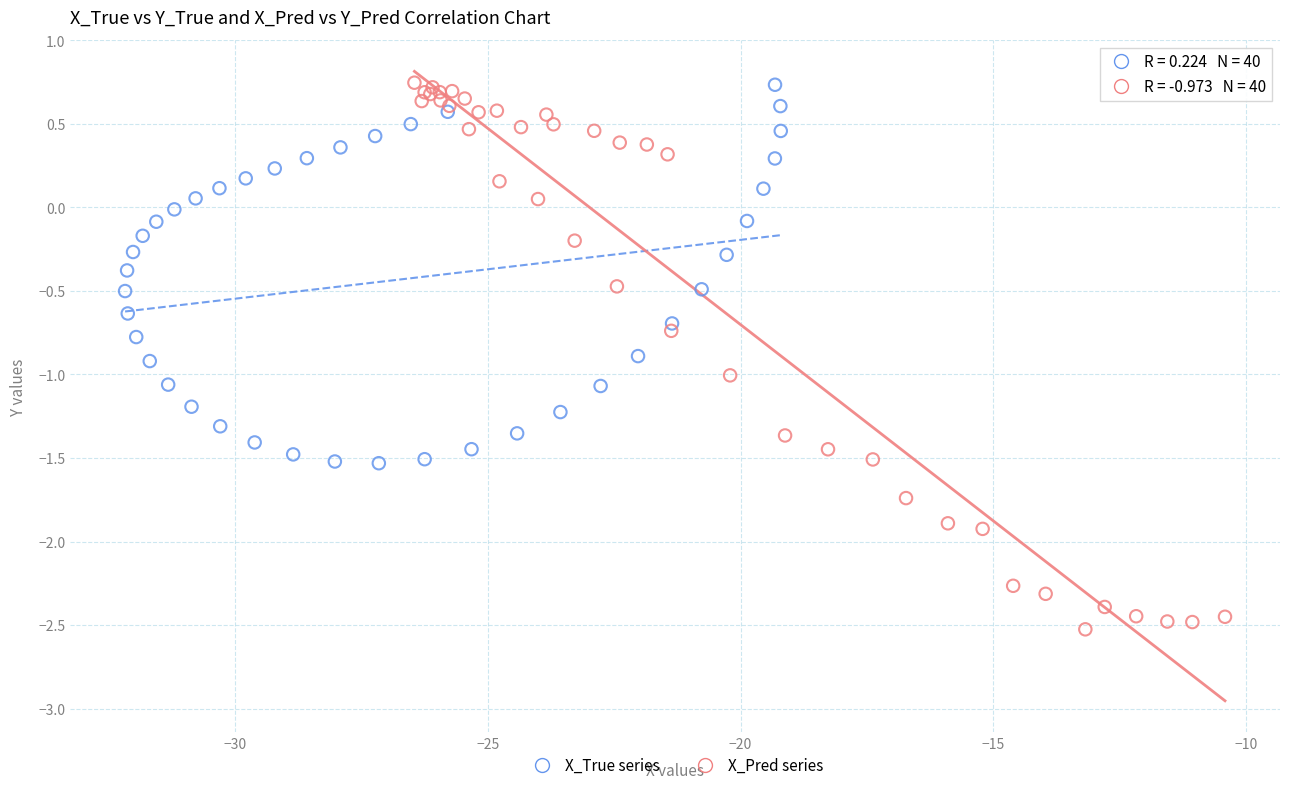

What are all the series names shown in the legend?

X_True series, X_Pred series